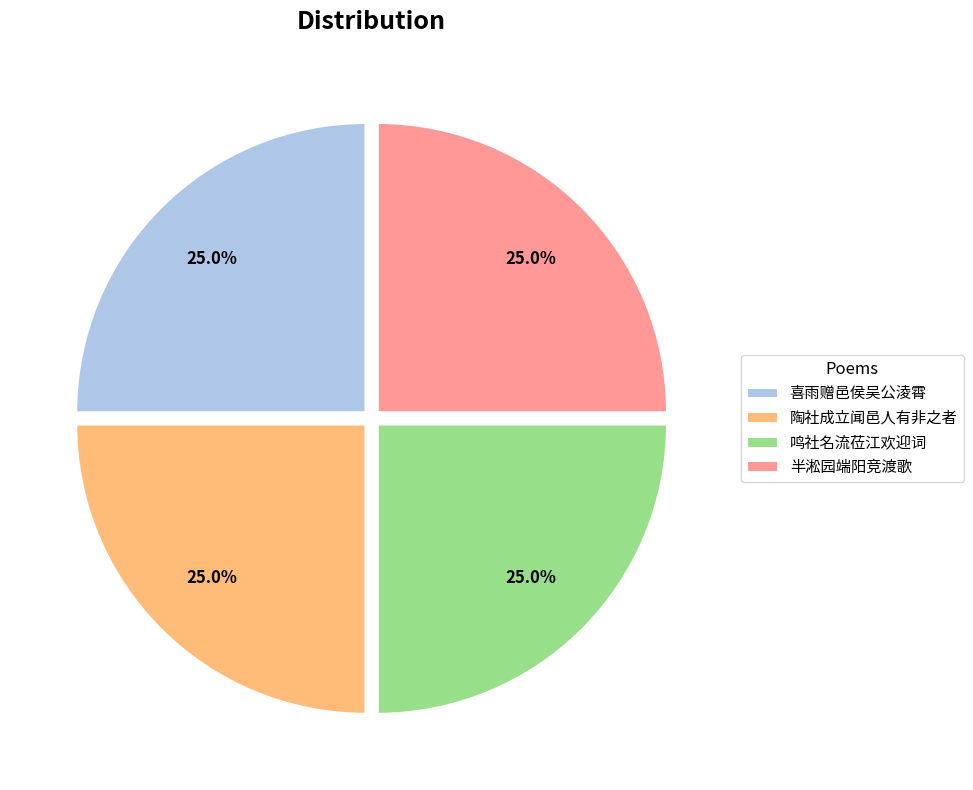

What is the total percentage of 喜雨赠邑侯吴公淩霄 and 陶社成立闻邑人有非之者?

50.0%